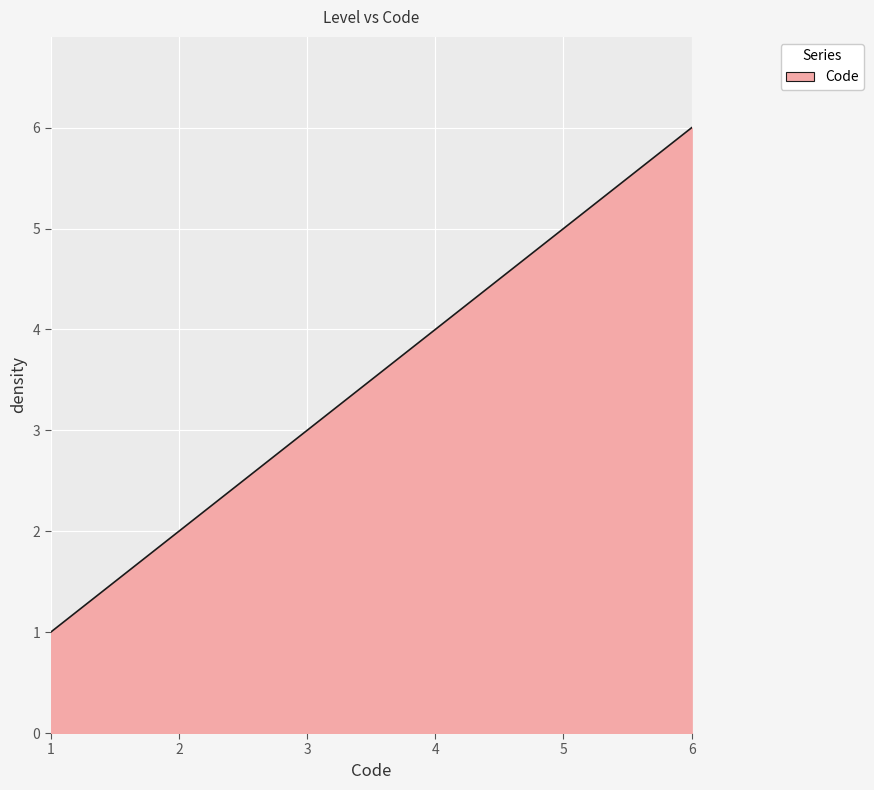

What is the difference between the maximum and minimum values?

5